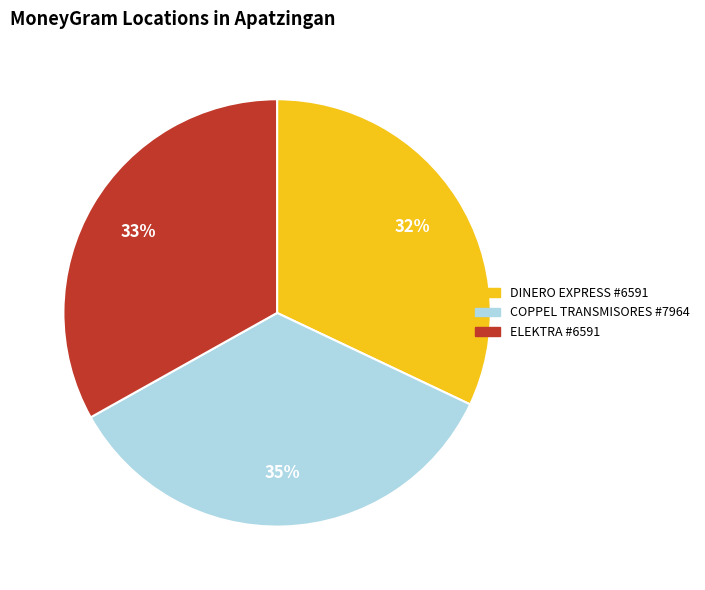

Is there a majority slice in this chart?

No